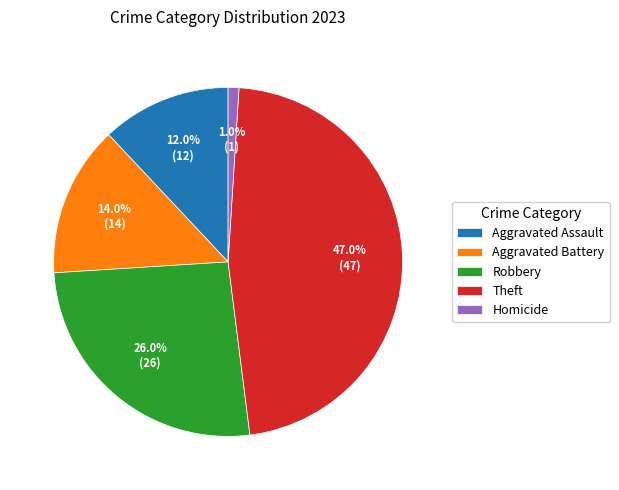

Do Robbery and Aggravated Battery together represent more than half of the pie?

No